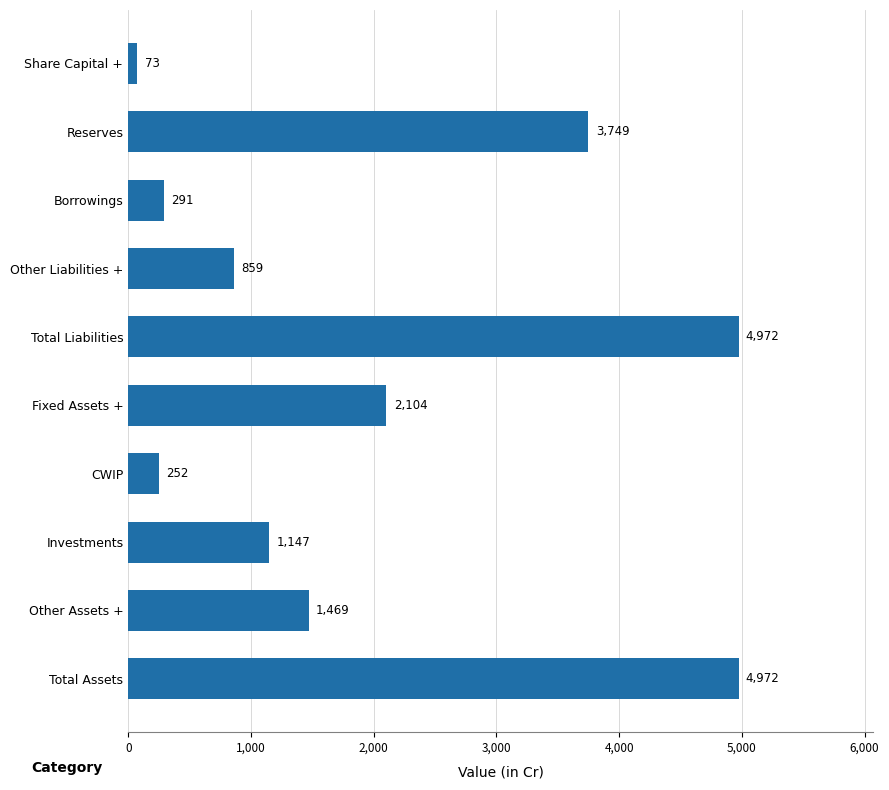

Where is the data nearest to the value 2522?

Fixed Assets +